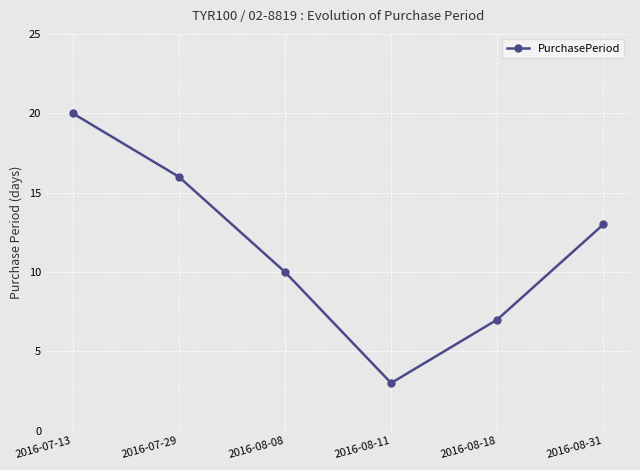

What position from the right is 2016-08-08?

4